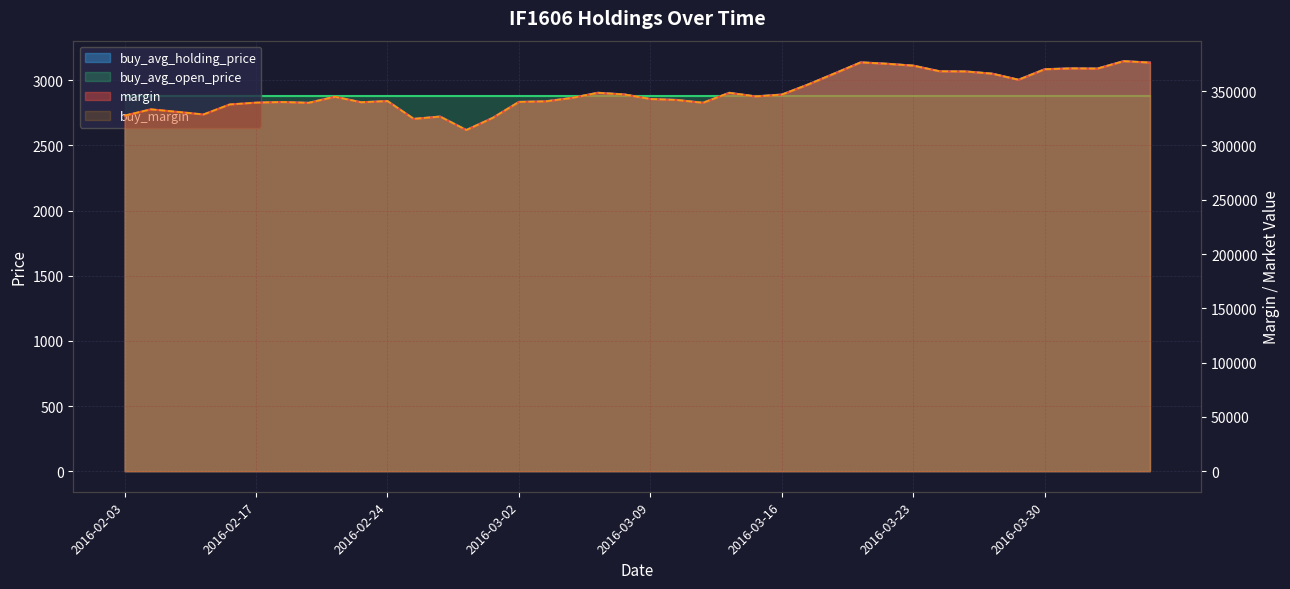

List the labels in order of margin value, smallest first.

2016-02-29, 2016-02-25, 2016-03-01, 2016-02-26, 2016-02-03, 2016-02-15, 2016-02-05, 2016-02-04, 2016-02-16, 2016-02-19, 2016-03-11, 2016-02-17, 2016-02-23, 2016-02-18, 2016-03-02, 2016-03-03, 2016-02-24, 2016-03-10, 2016-03-09, 2016-03-04, 2016-02-22, 2016-03-15, 2016-03-16, 2016-03-08, 2016-03-14, 2016-03-07, 2016-03-17, 2016-03-29, 2016-03-28, 2016-03-18, 2016-03-25, 2016-03-24, 2016-03-30, 2016-04-01, 2016-03-31, 2016-03-23, 2016-03-22, 2016-04-06, 2016-03-21, 2016-04-05